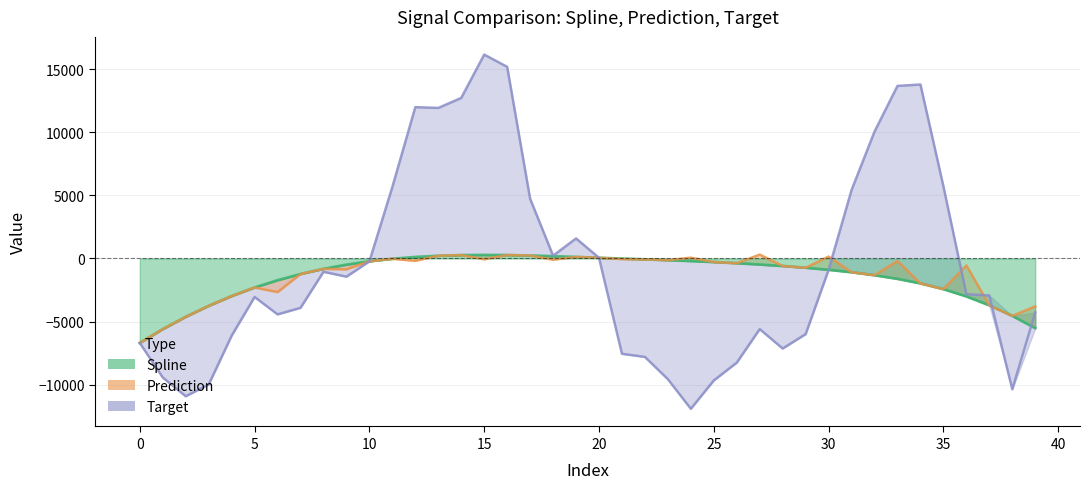

Is it true that prediction equals -3796.8 at 39?

True